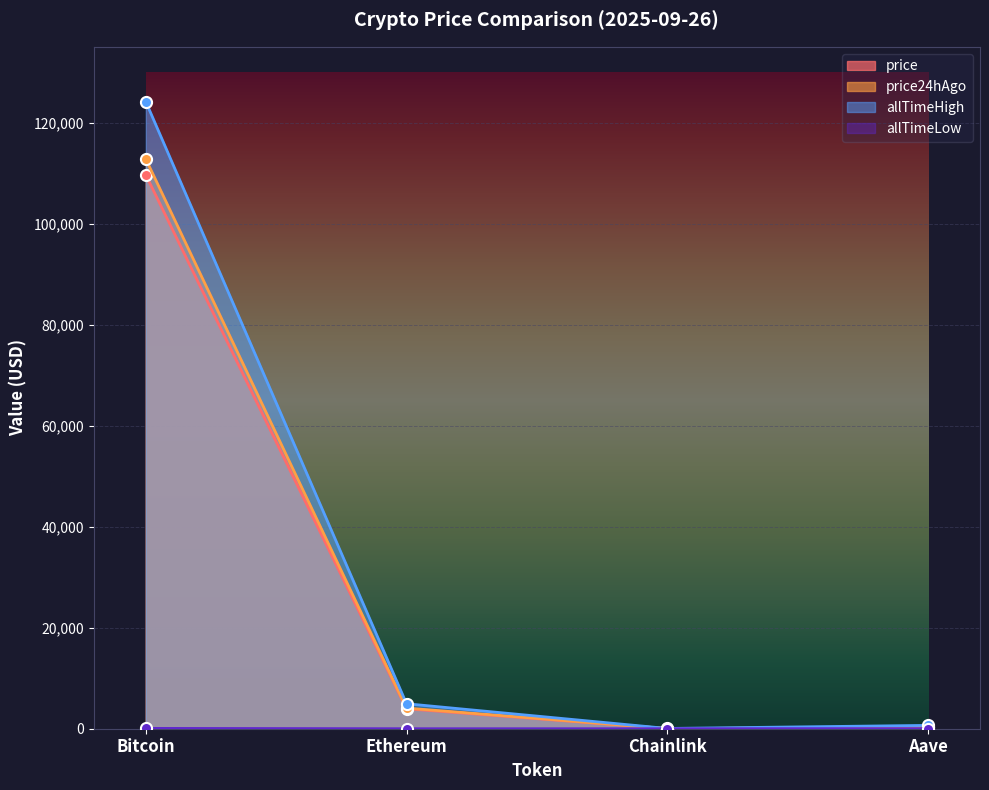

Reading left to right, list all the values displayed in this chart.

price: 109630.0	3947.2	20.5	265.0
price24hAgo: 112766.0	4085.2	21.3	273.4
allTimeHigh: 124128.0	4946.1	52.7	661.7
allTimeLow: 67.8	0.4	0.1	26.0